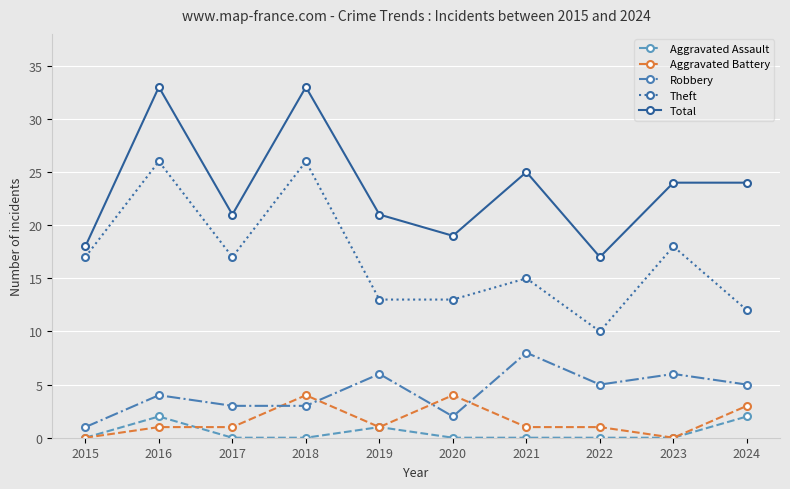

How many categories are shown in the chart?

10